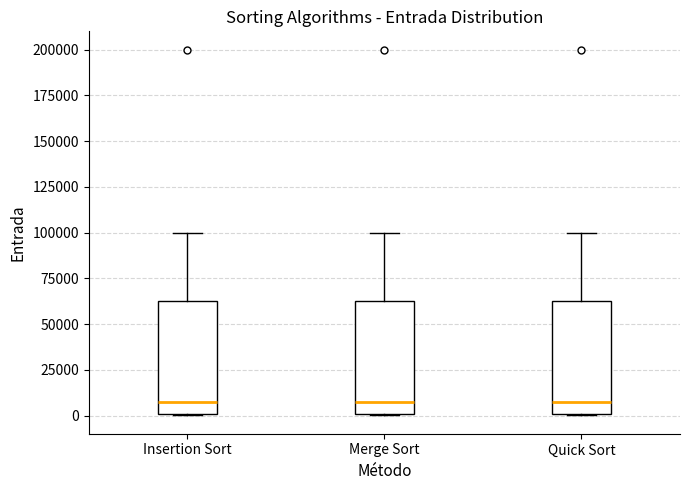

Where does the upper whisker of the box for Insertion Sort end on the y-axis? The values are not printed on the chart, so give them approximately, as read against the axis.

100000